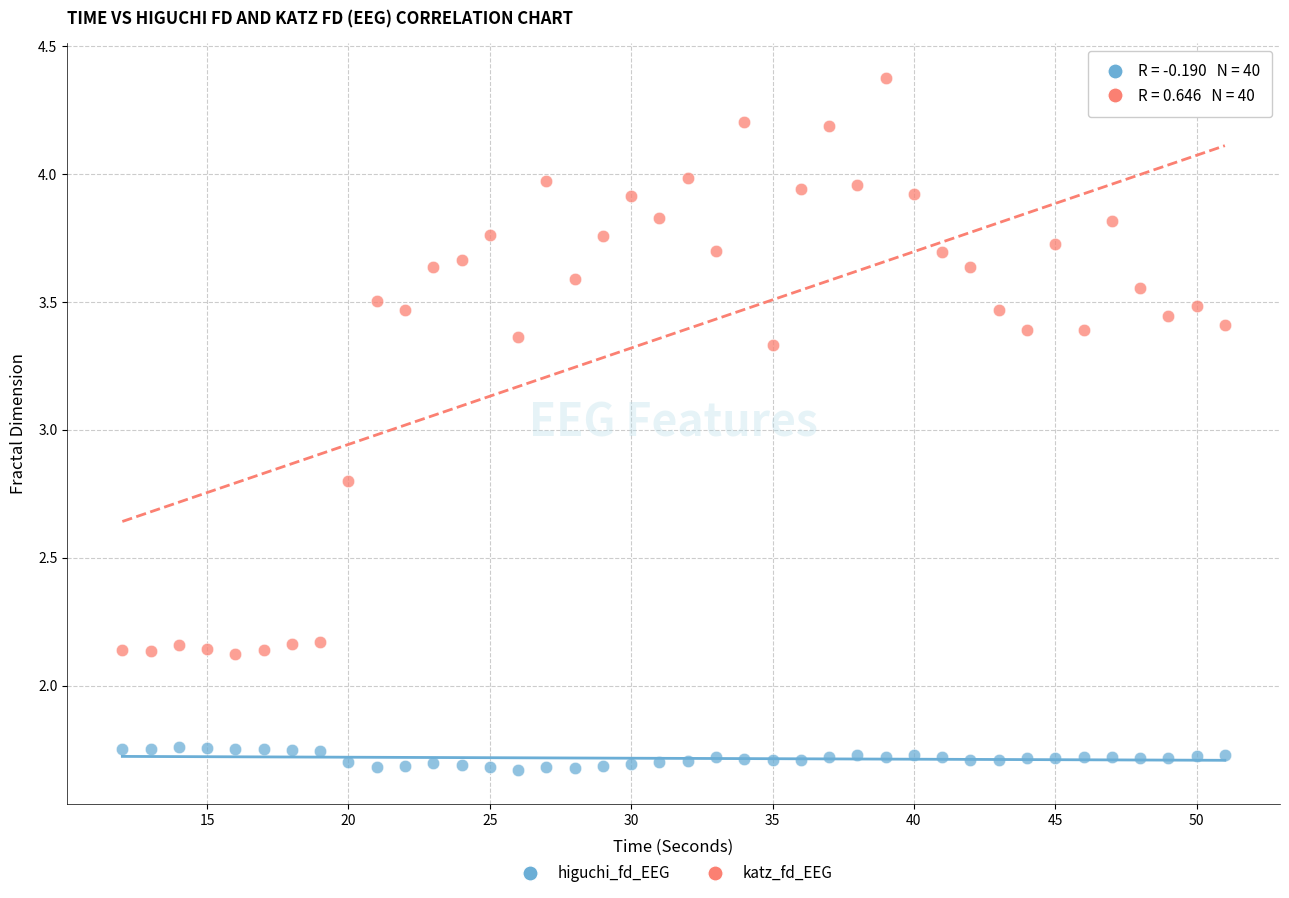

What are all the series names shown in the legend?

higuchi_fd_EEG, katz_fd_EEG